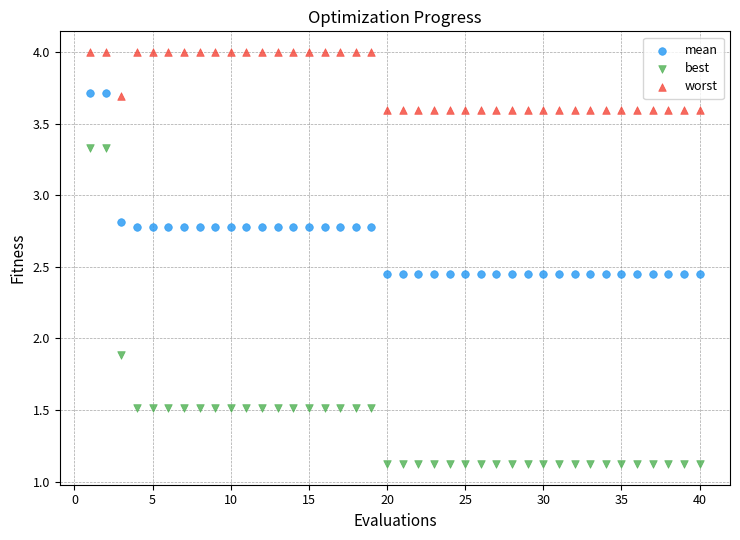

In the worst series, what Y value is closest to 3?

3.6